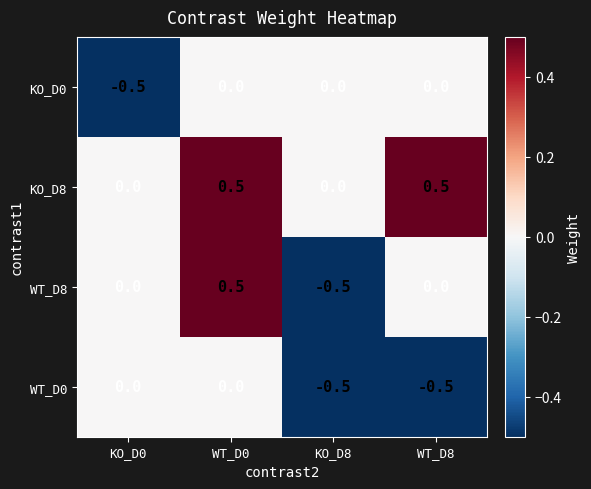

What is the spread (max minus min) of values at KO_D0?

0.5